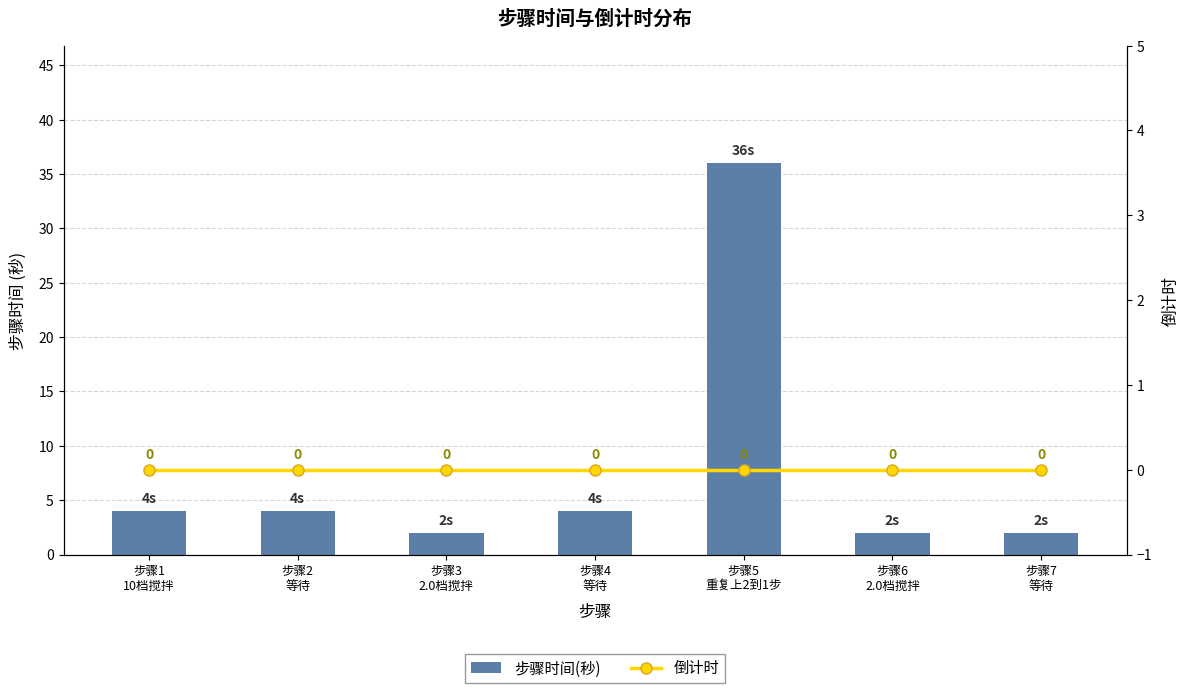

Is it true that 步骤时间(秒) equals 64 at 步骤5
重复上2到1步?

False